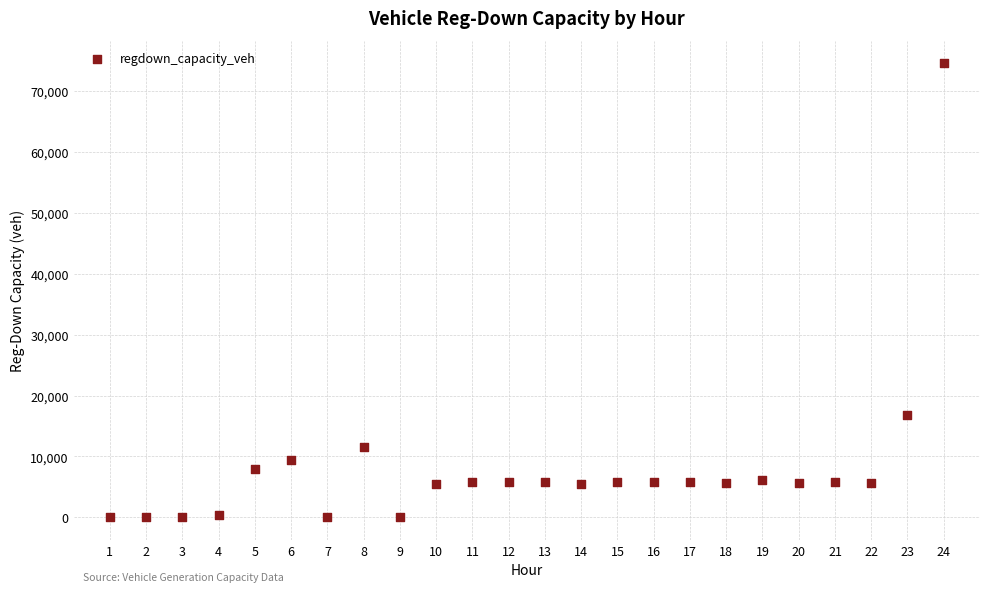

What Y value in the scatter plot is closest to 37269?

16868.6